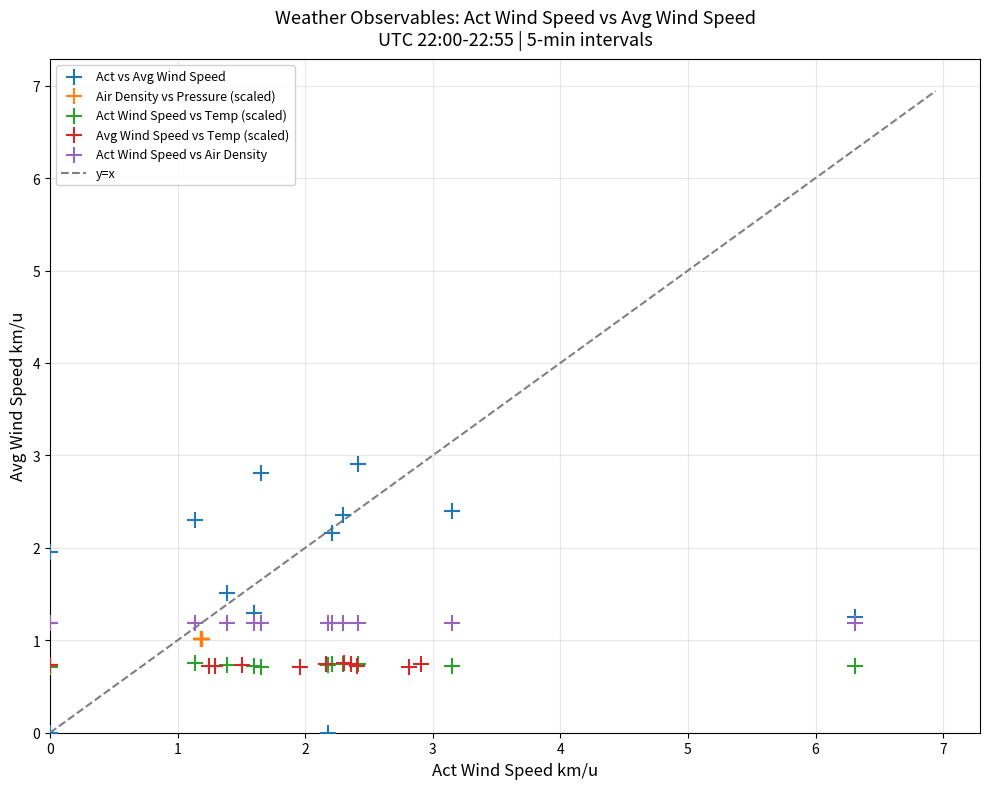

Which series has the widest spread of Y values?

Act vs Avg Wind Speed